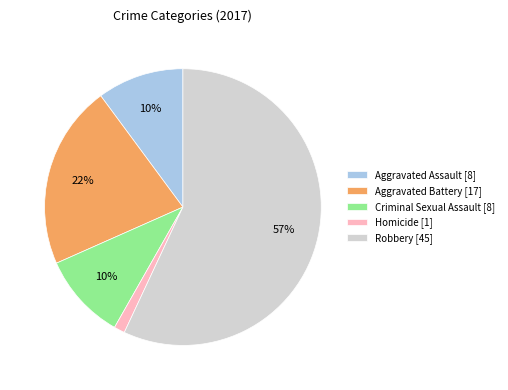

How many segments does this pie chart have?

5